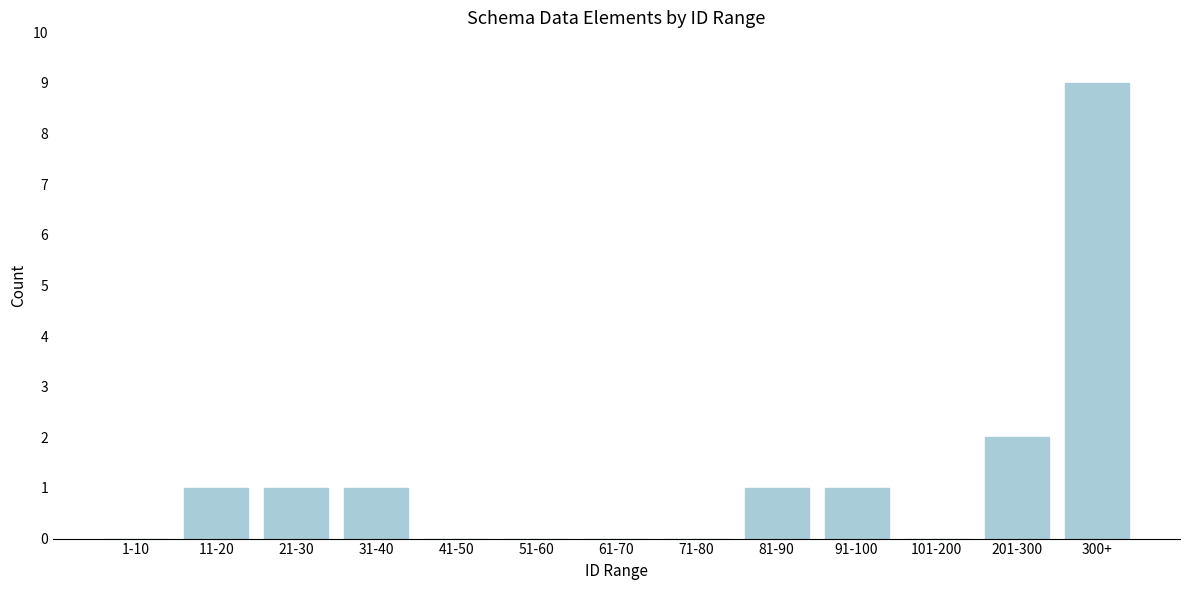

Reading right to left, what are all the values shown in this chart?

300+=9	201-300=2	101-200=0	91-100=1	81-90=1	71-80=0	61-70=0	51-60=0	41-50=0	31-40=1	21-30=1	11-20=1	1-10=0